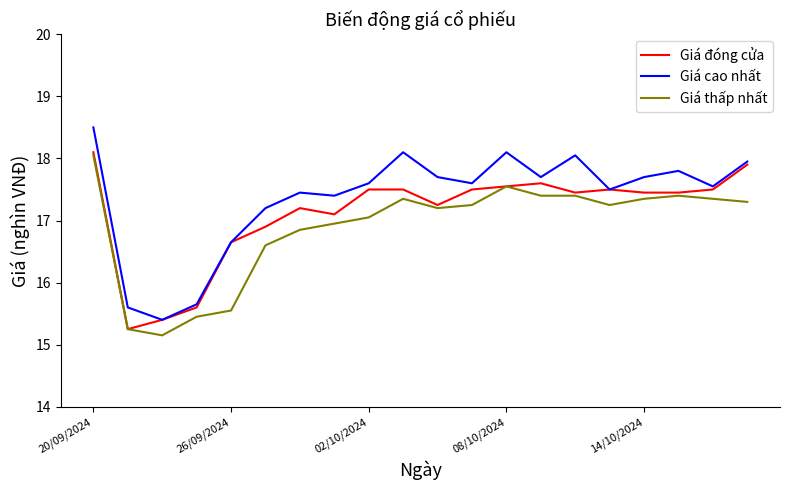

What is the maximum value for Giá đóng cửa?

18.1